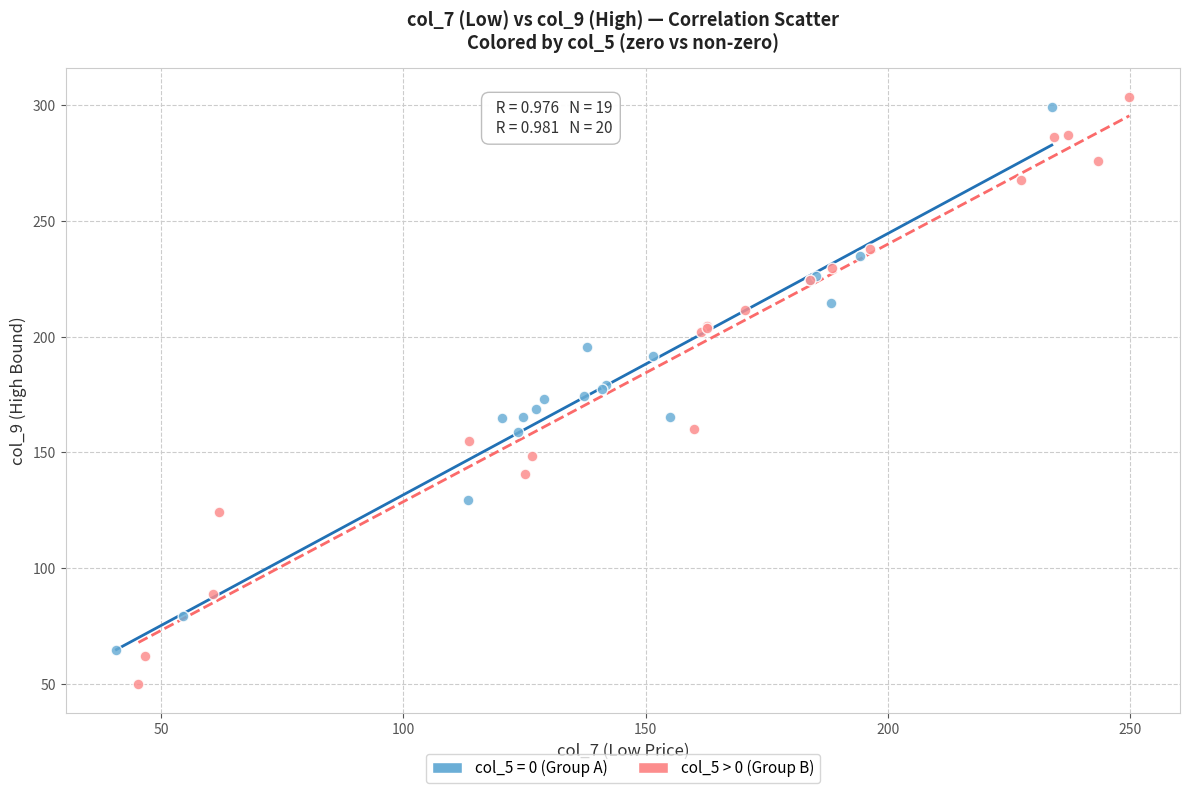

Which series has the largest Y range (max minus min)?

col_5 > 0 (Group B)